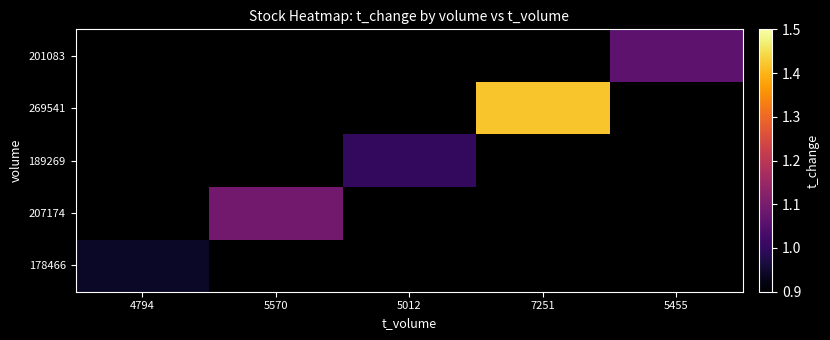

Which label corresponds to the smallest value in the chart?

4794